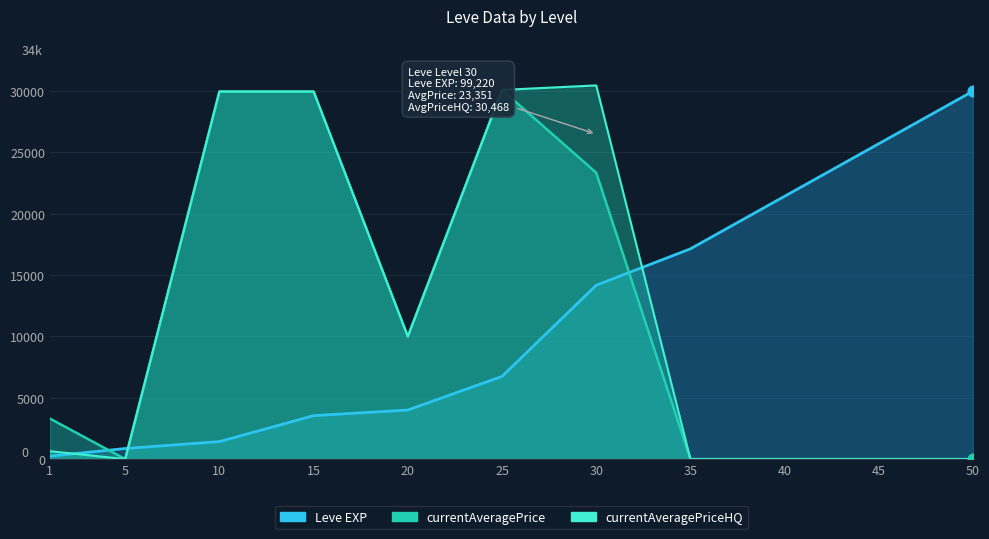

At which category is the sum across all series the highest?

30